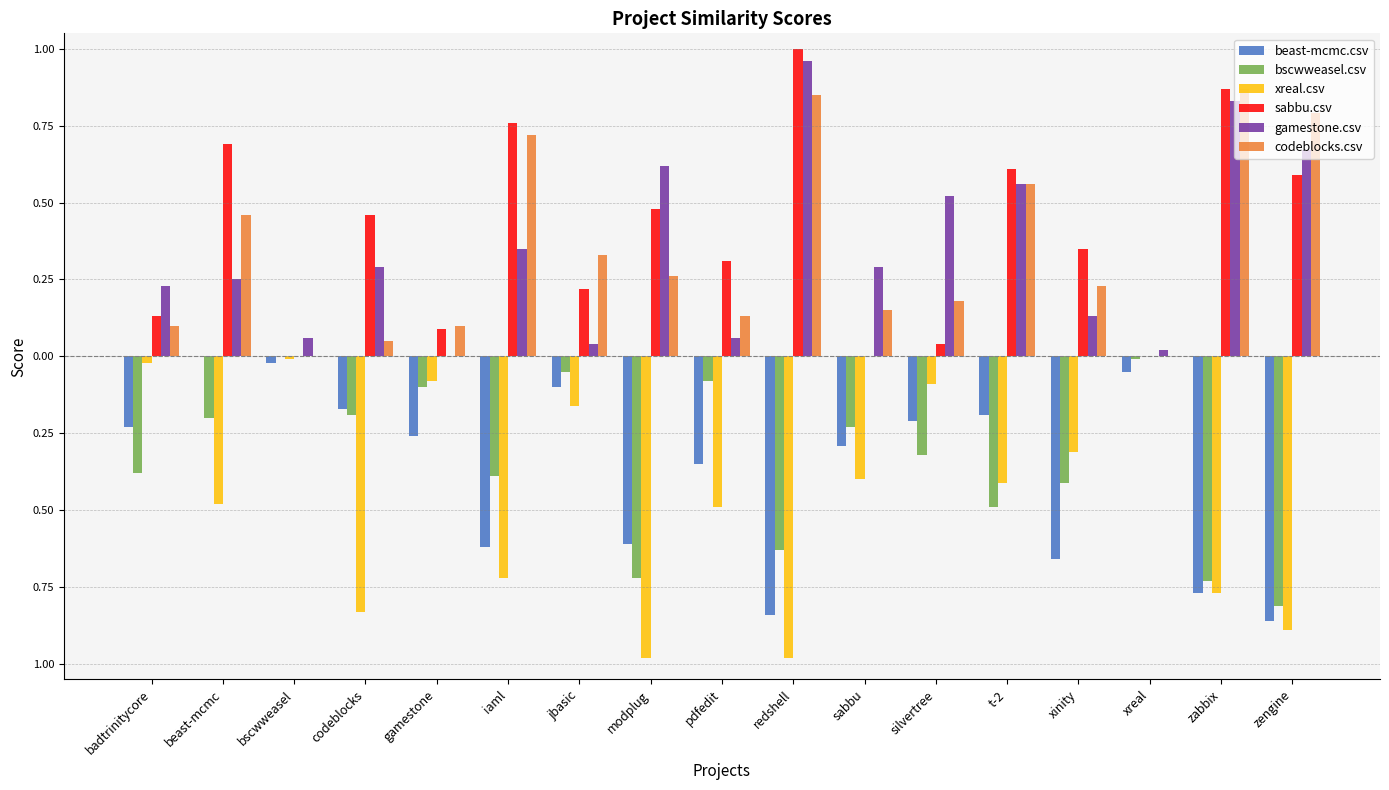

Which series has the largest range (max minus min)?

sabbu.csv